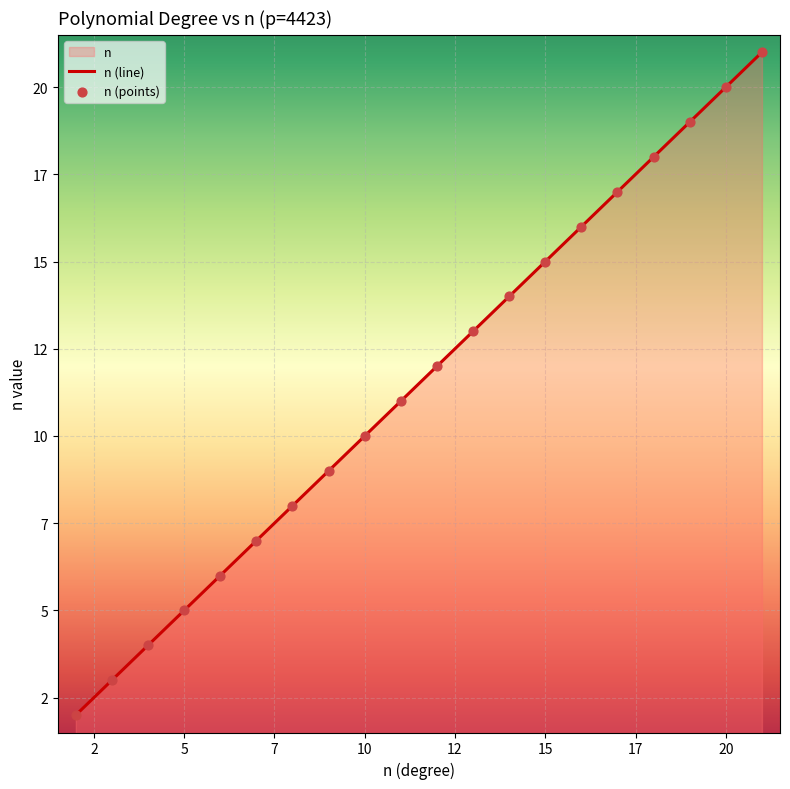

Which series has the largest total across all categories?

n (line)